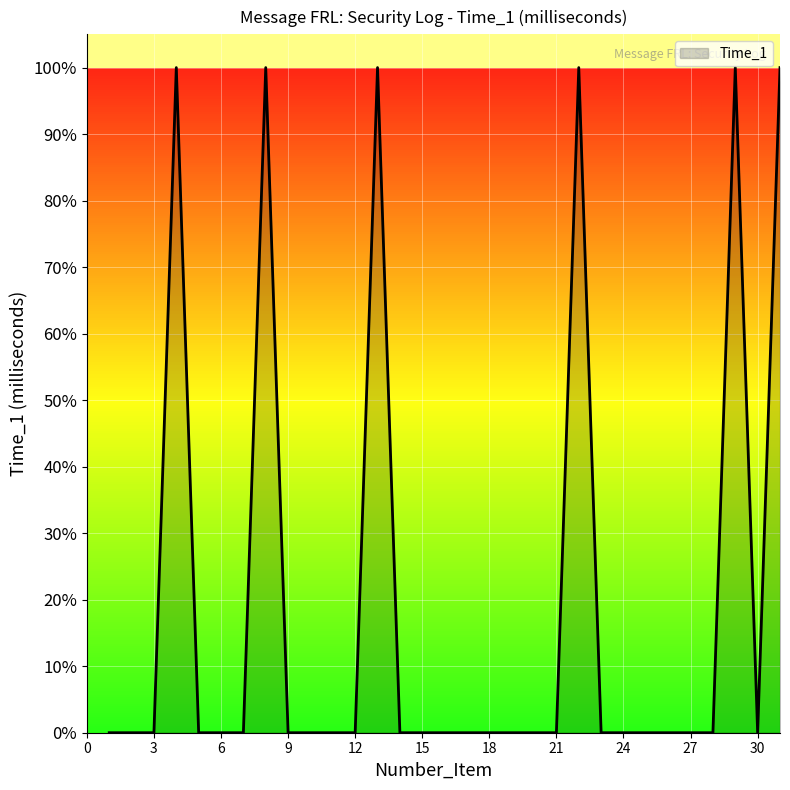

What is the difference between the maximum and second lowest values?

1